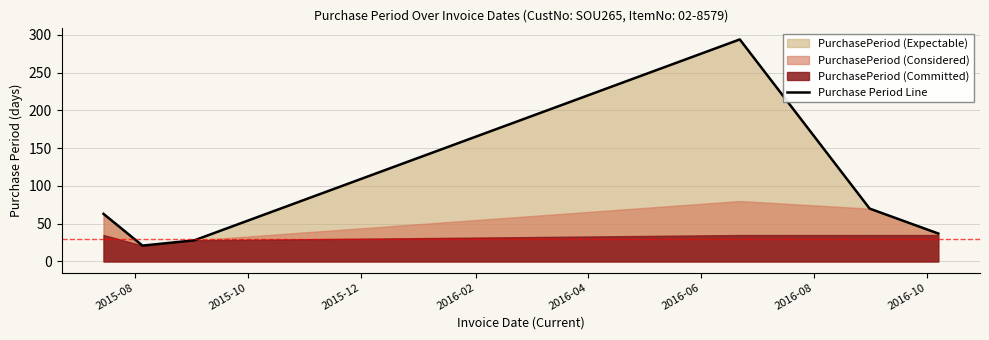

How many lines are shown in the chart?

1